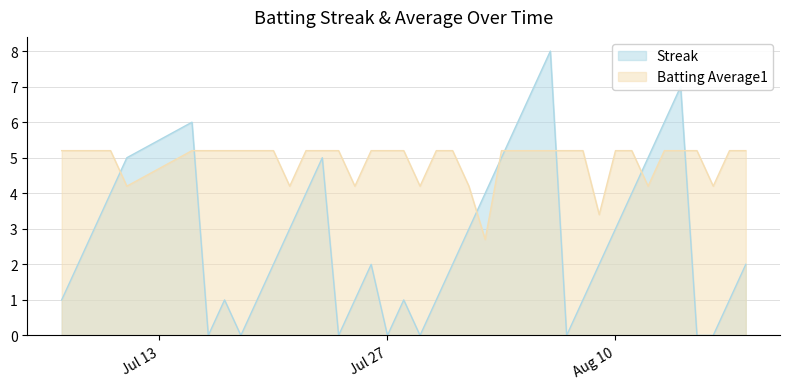

Is it true that Batting Average1 equals 0.8 at 2010-08-09?

False